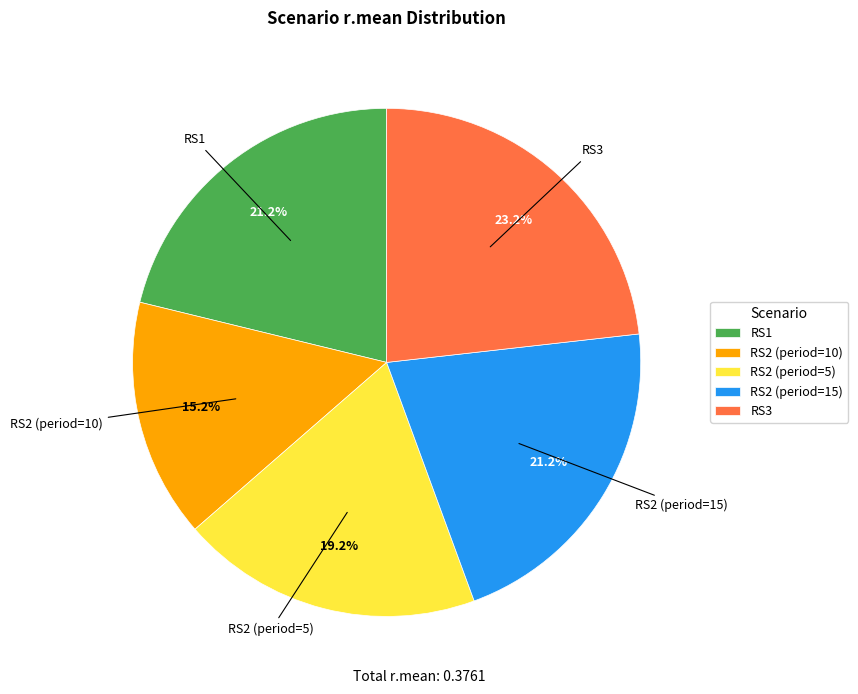

Which has a higher value, RS2 (period=15) or RS2 (period=10)?

RS2 (period=15)